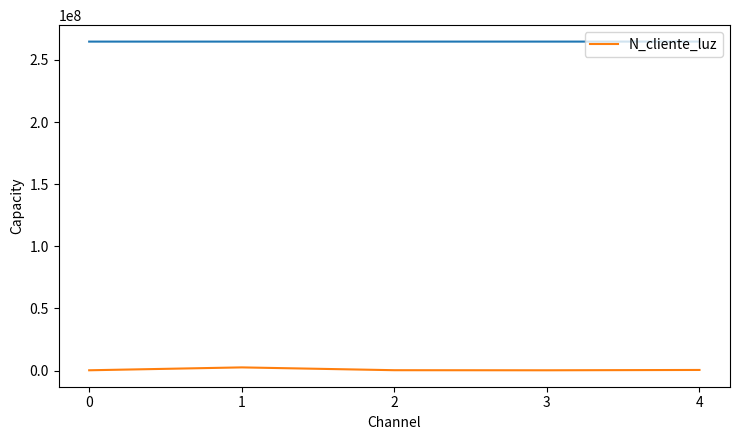

What is the sum of all values?

3960009